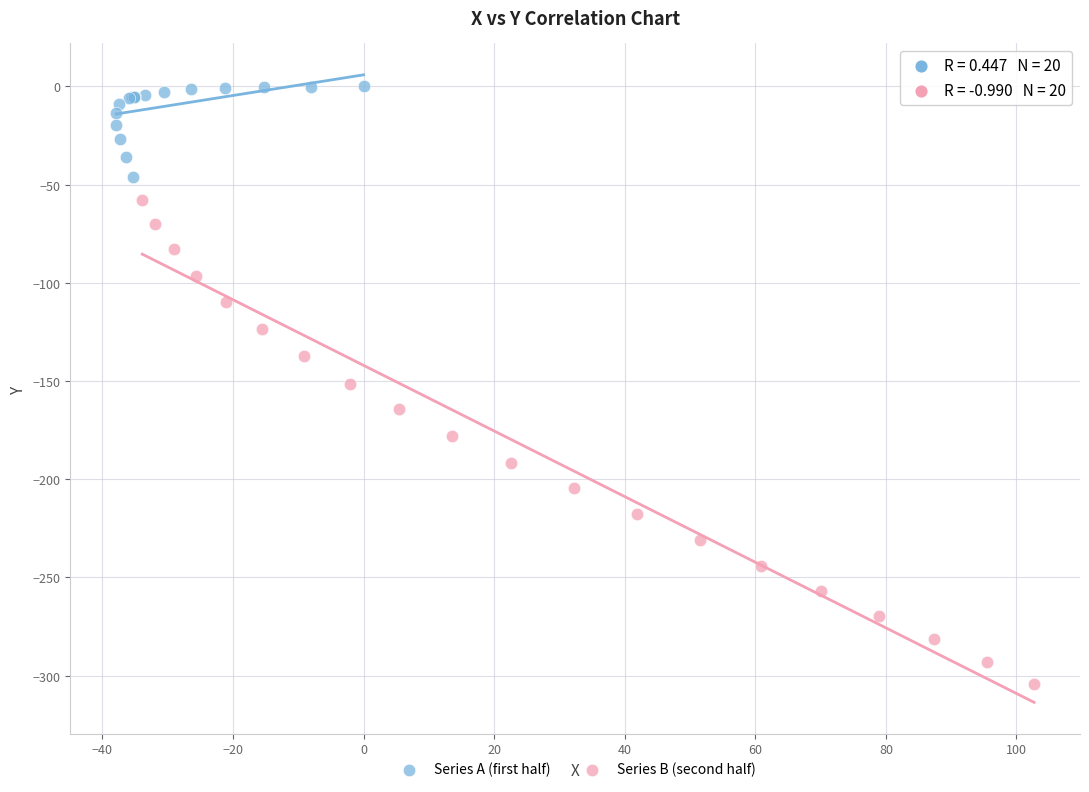

Which series reaches the maximum Y coordinate?

Series A (first half)